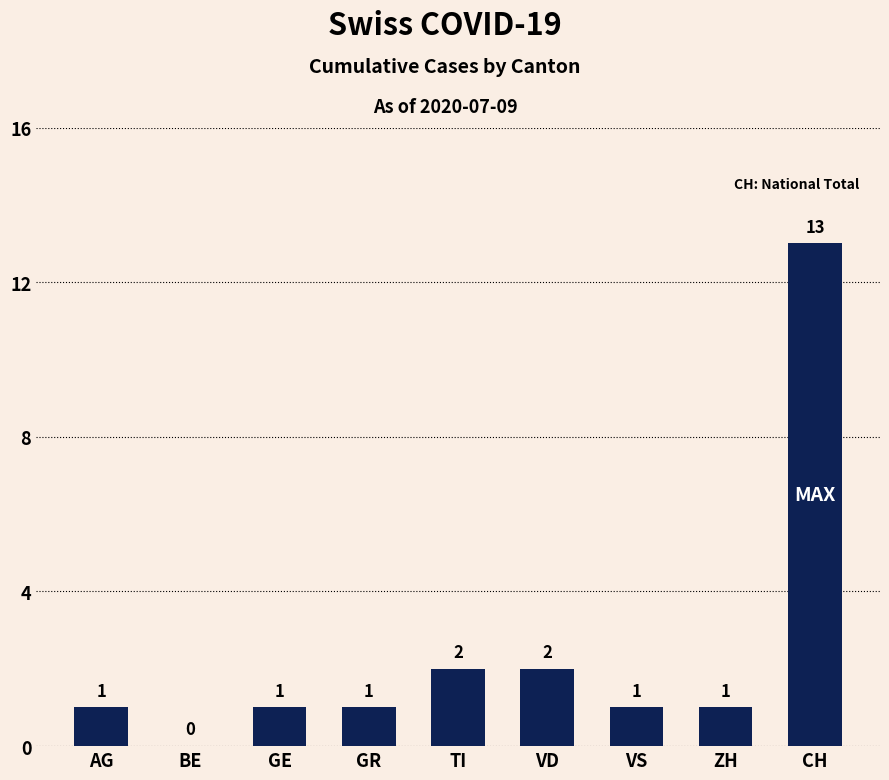

The chart shows a value of 1 at AG. True or false?

True